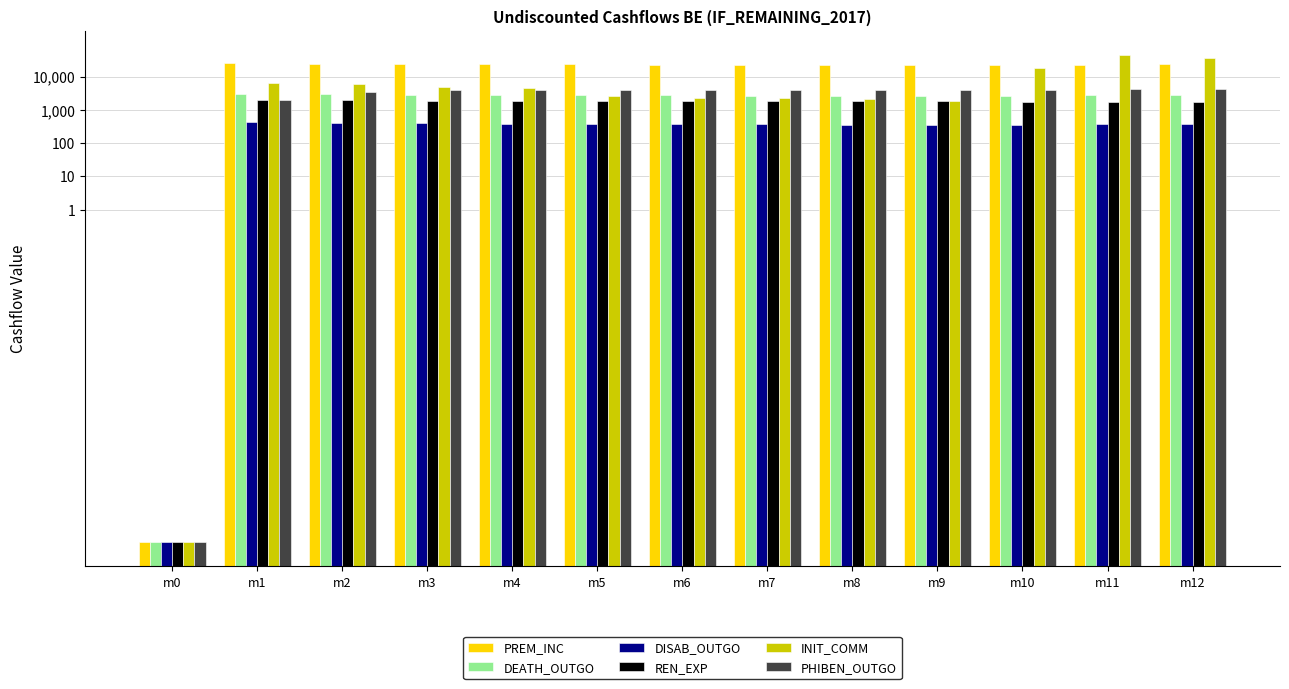

What is the sum of the PREM_INC values at m4 and m0?

23886.5